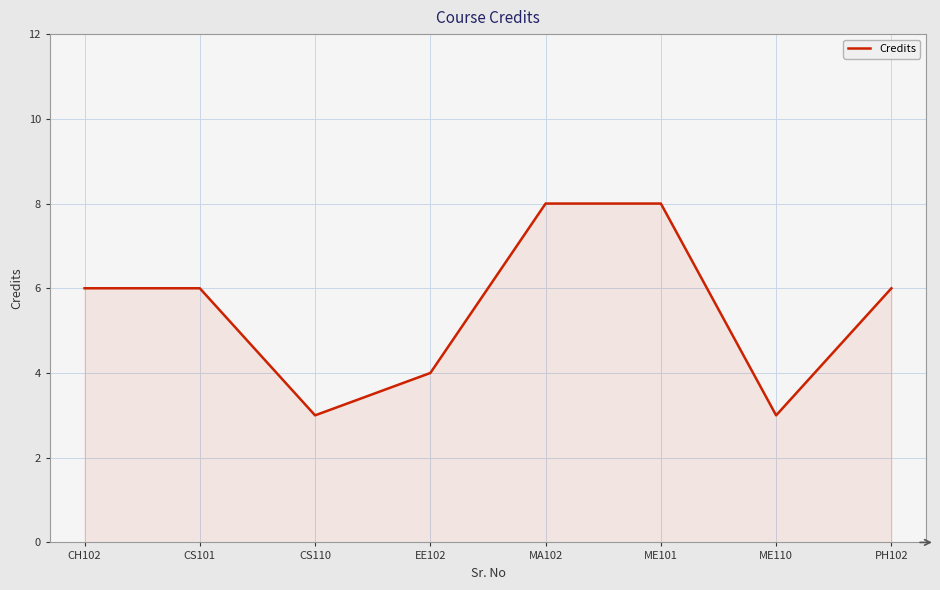

What is the greatest value displayed?

8